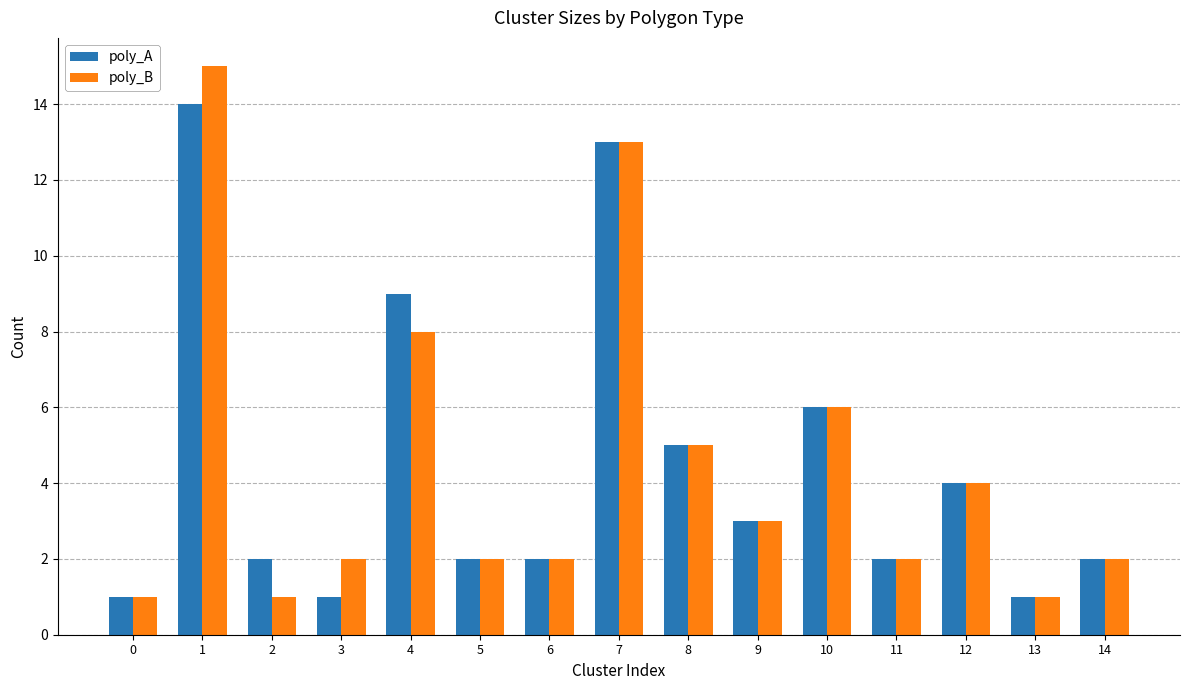

The poly_B series shows 1 at 3. True or false?

False